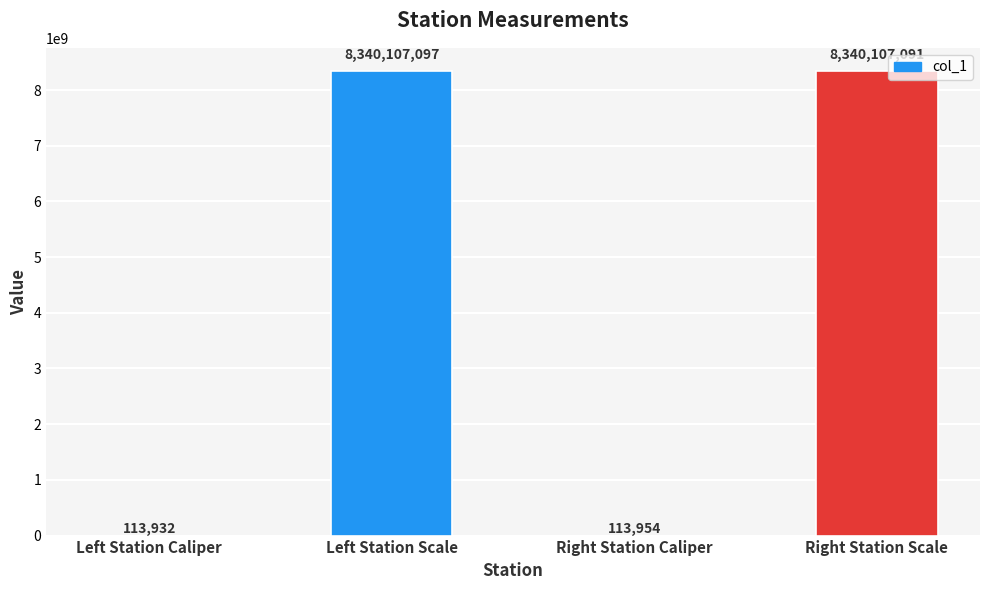

The value at Left Station Scale is 8340107097. True or false?

True